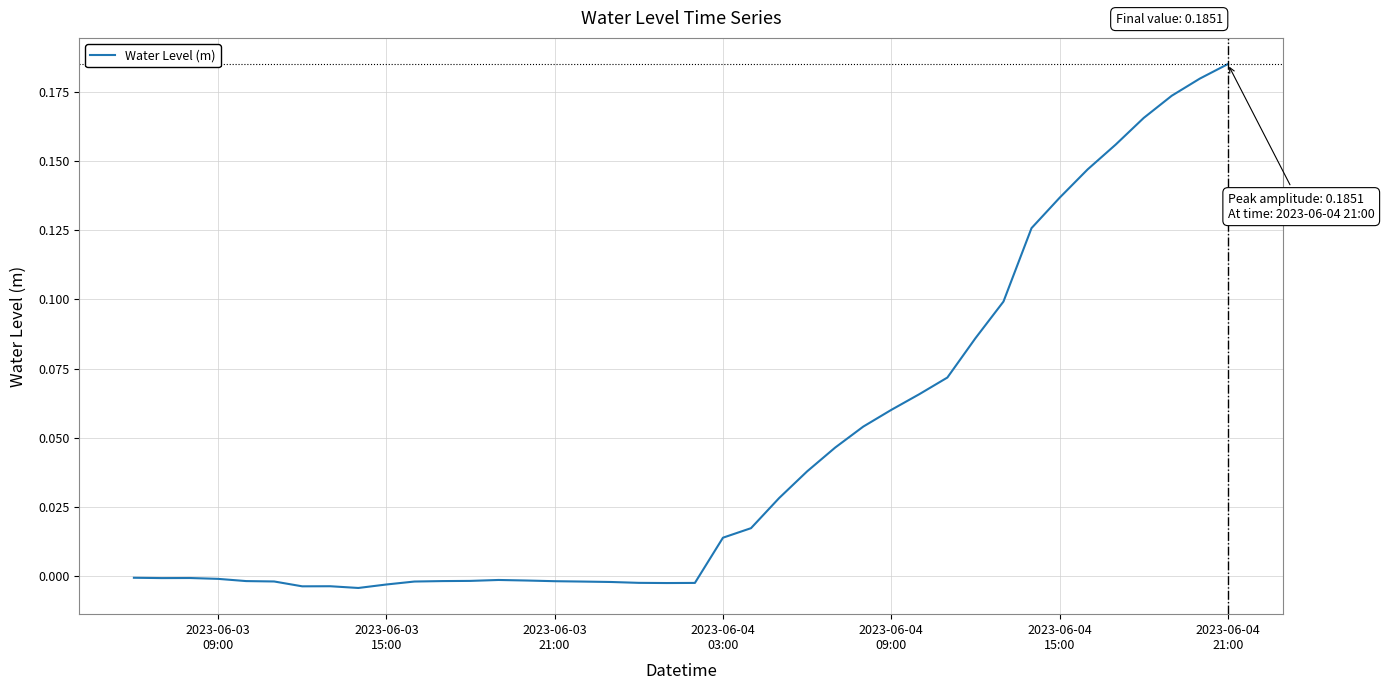

Reading left to right, extract all data points from this chart.

-0.0	-0.0	-0.0	-0.0	-0.0	-0.0	-0.0	-0.0	-0.0	-0.0	-0.0	-0.0	-0.0	-0.0	-0.0	-0.0	-0.0	-0.0	-0.0	-0.0	-0.0	0.0	0.0	0.0	0.0	0.0	0.1	0.1	0.1	0.1	0.1	0.1	0.1	0.1	0.1	0.2	0.2	0.2	0.2	0.2